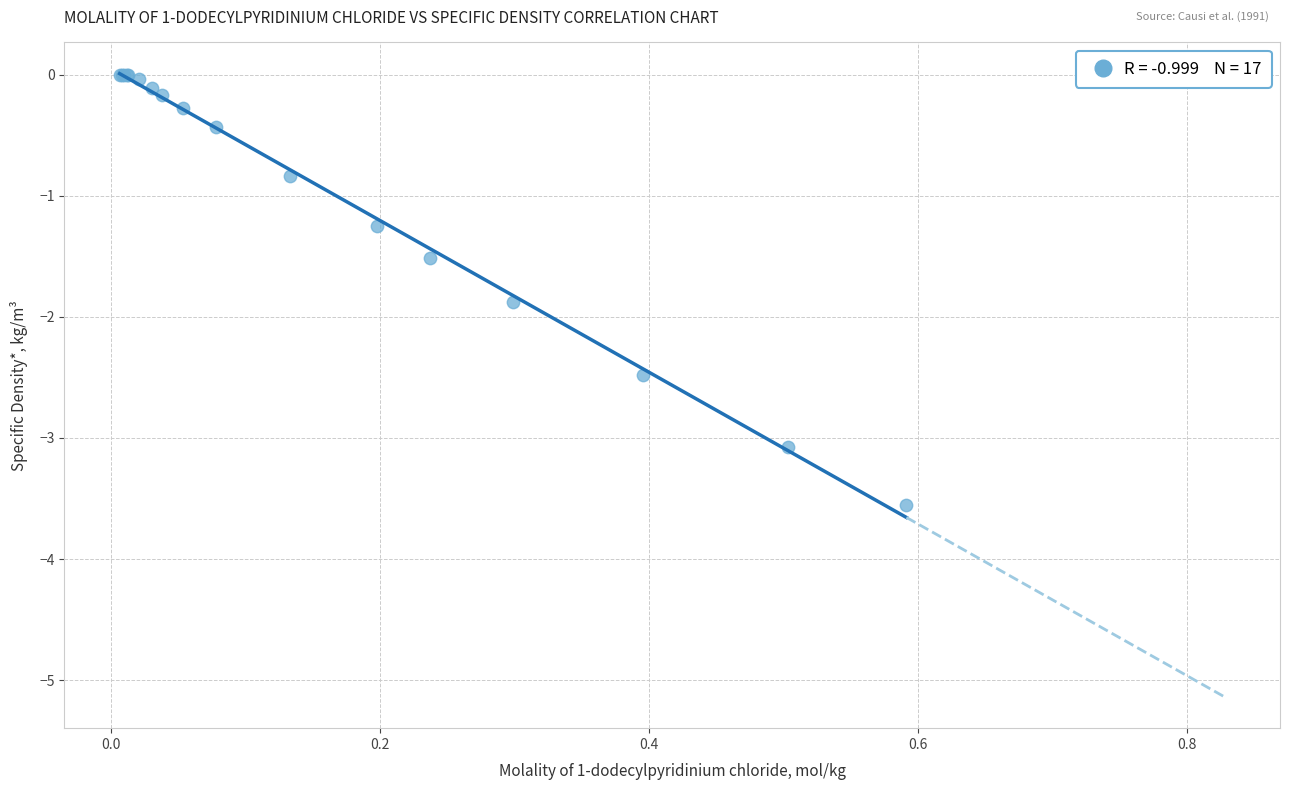

What Y value in the scatter plot is closest to -1?

-0.8